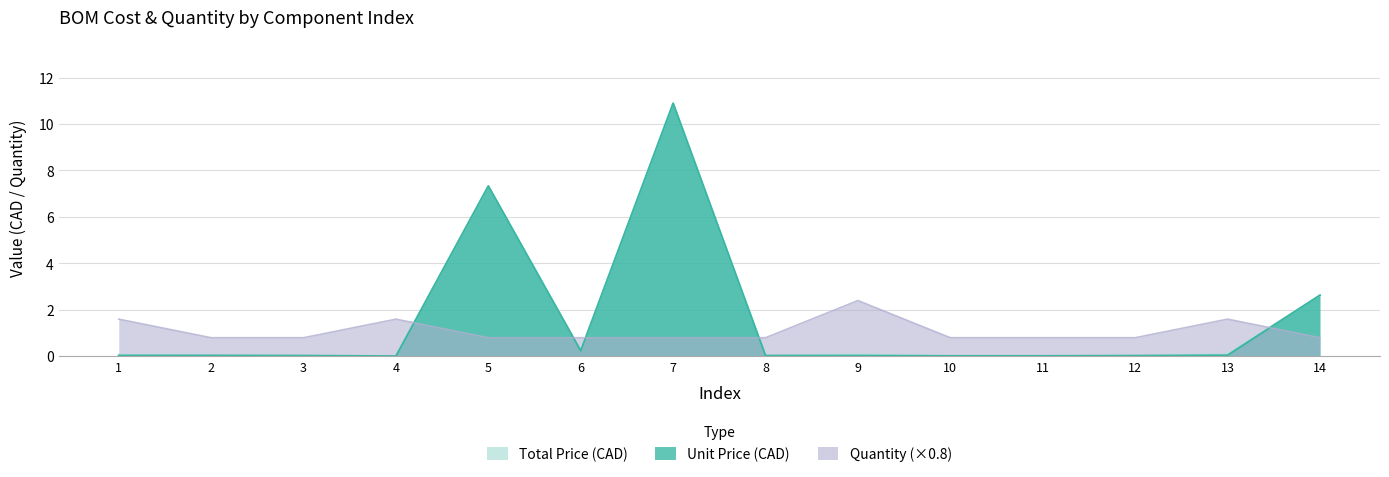

Which has a higher value, 1 or 5?

5